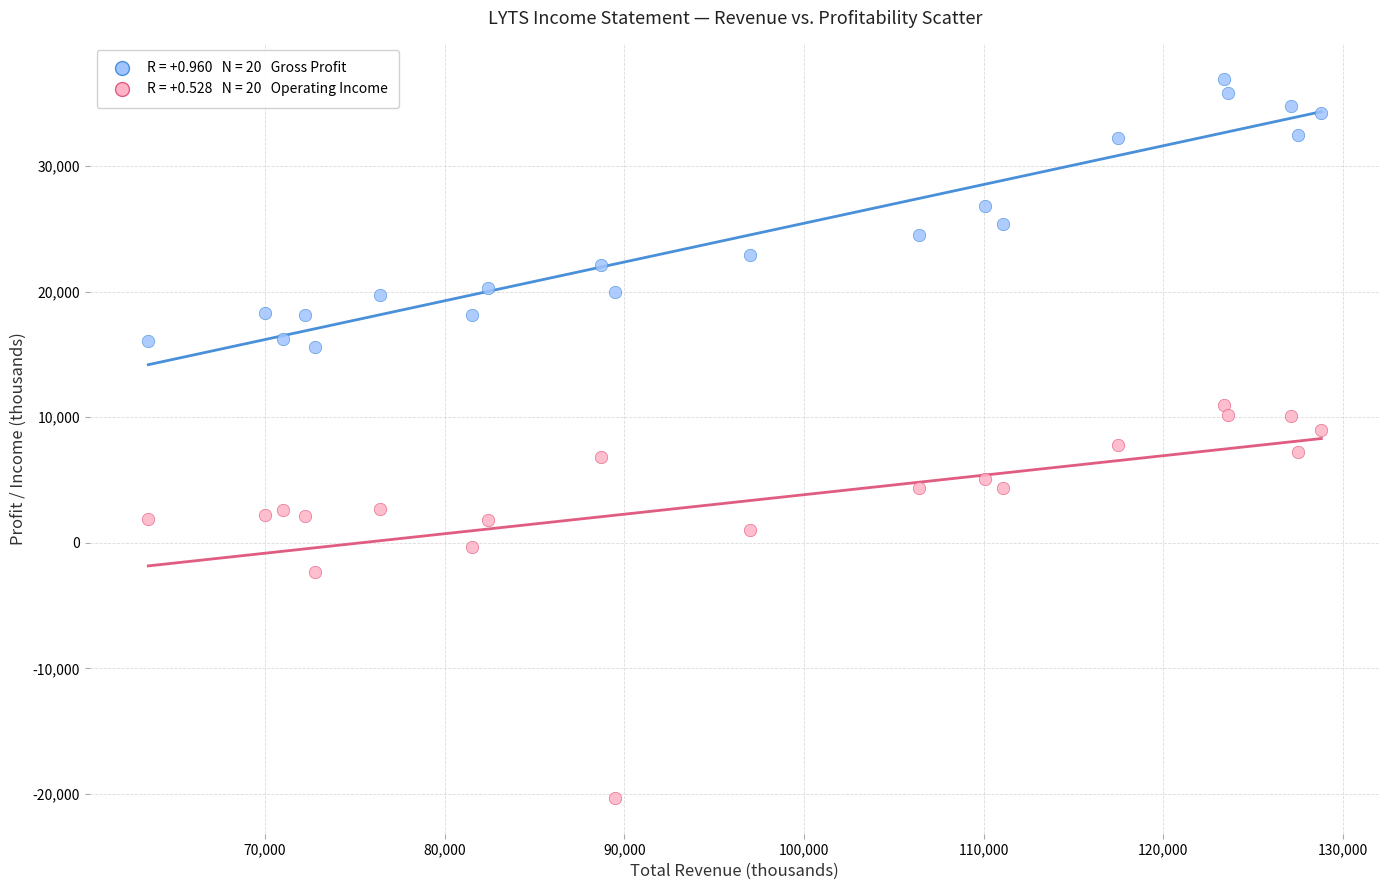

Across all data points, what is the range of Y values (max minus min)?

57200